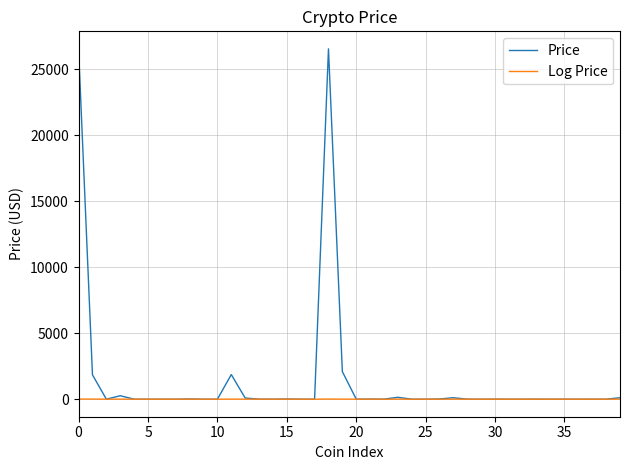

Which series has the largest total across all categories?

Price